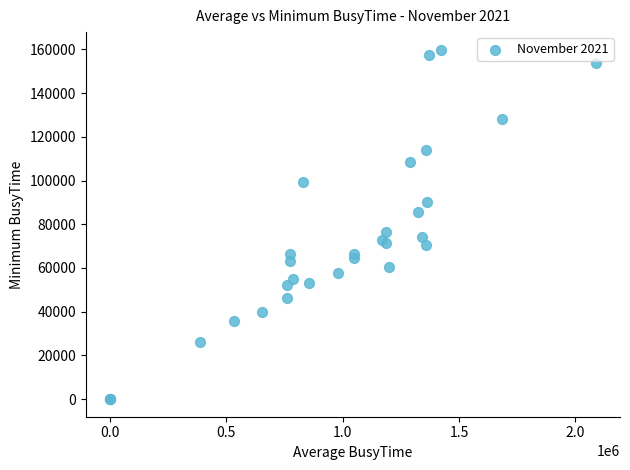

What Y value in the scatter plot is closest to 79923?

76500.0